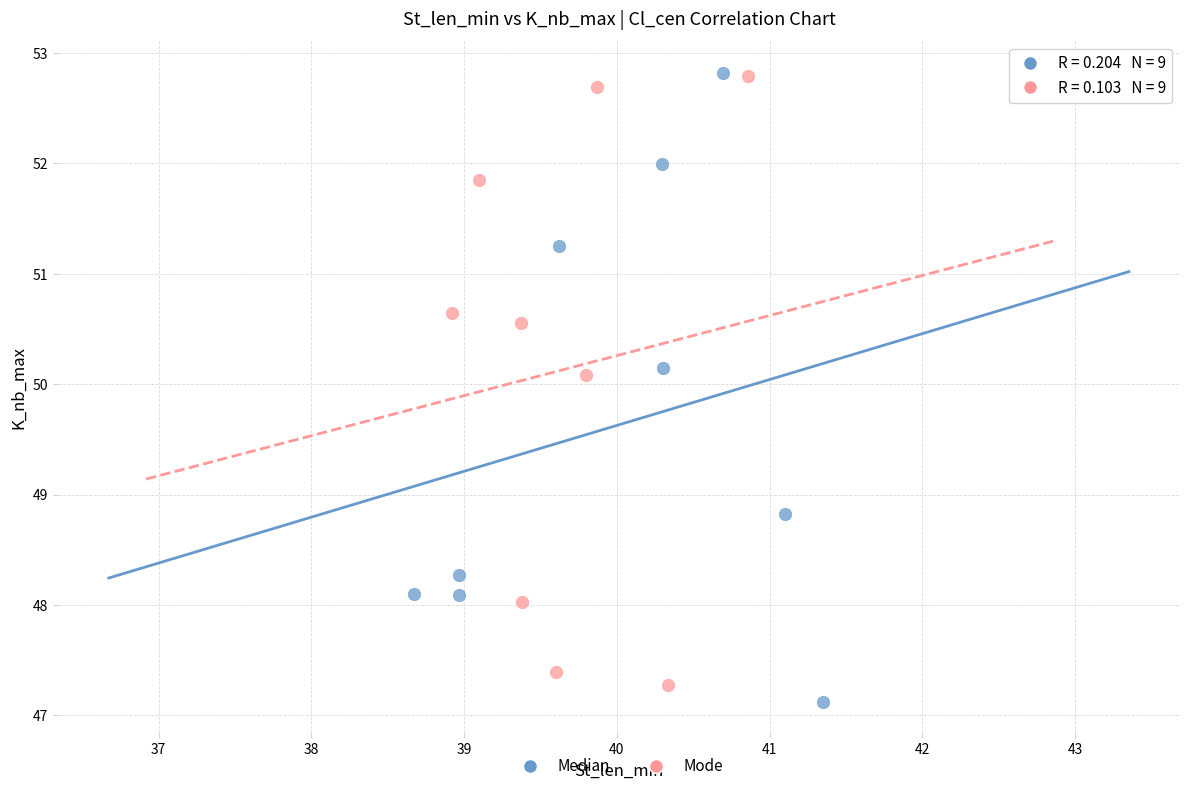

Which series has the widest spread of Y values?

Median